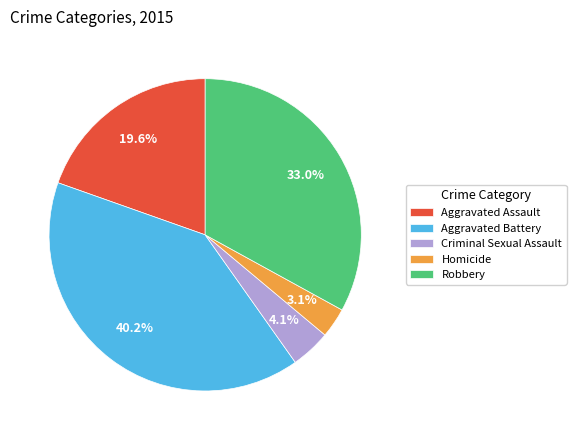

Which category has the smallest portion of the pie?

Homicide